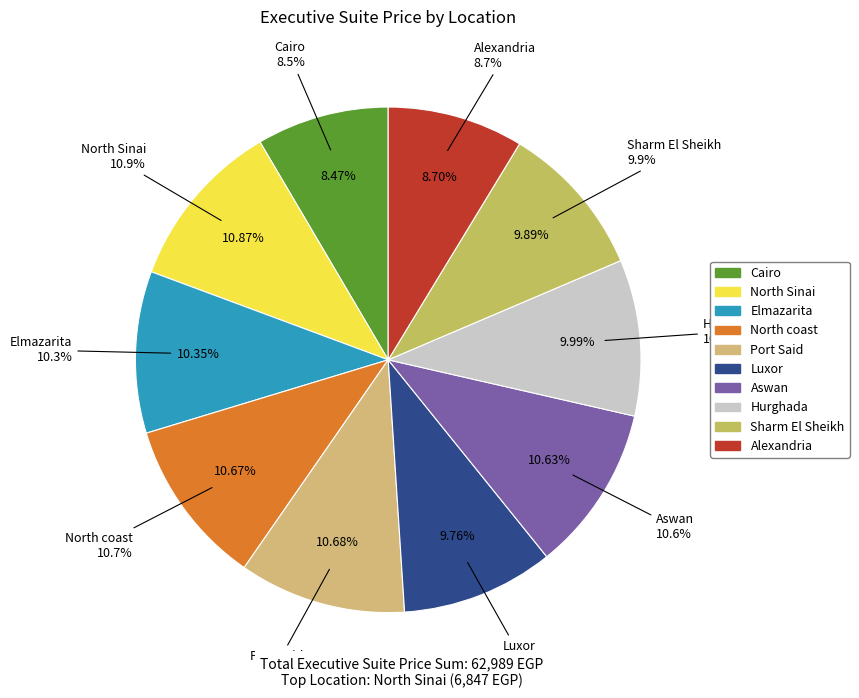

Which category has the smallest portion of the pie?

Cairo